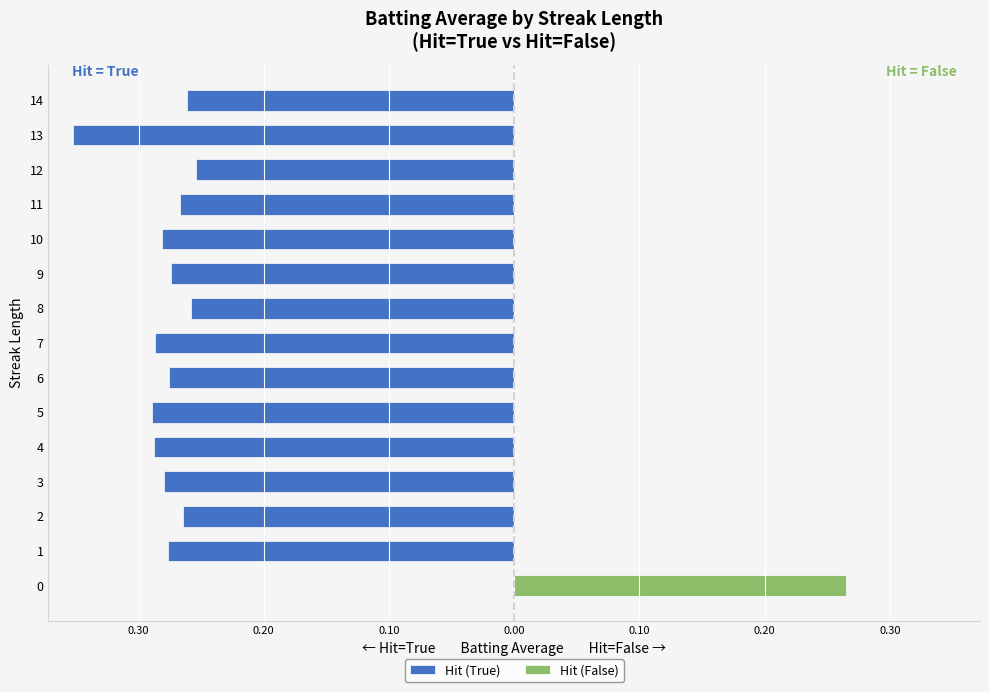

What are all the series names shown in the legend?

Hit (True), Hit (False)